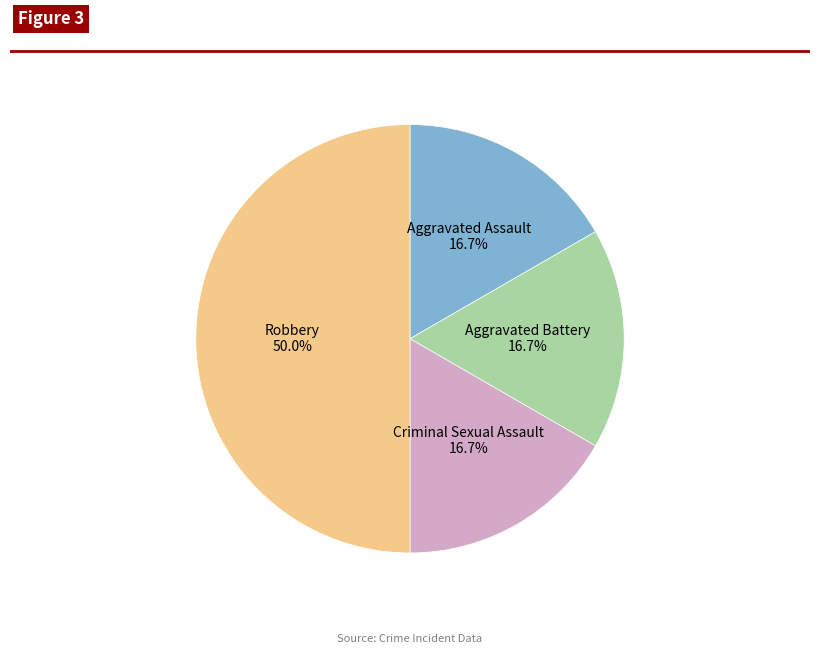

Between Aggravated Battery and Robbery, which is larger?

Robbery